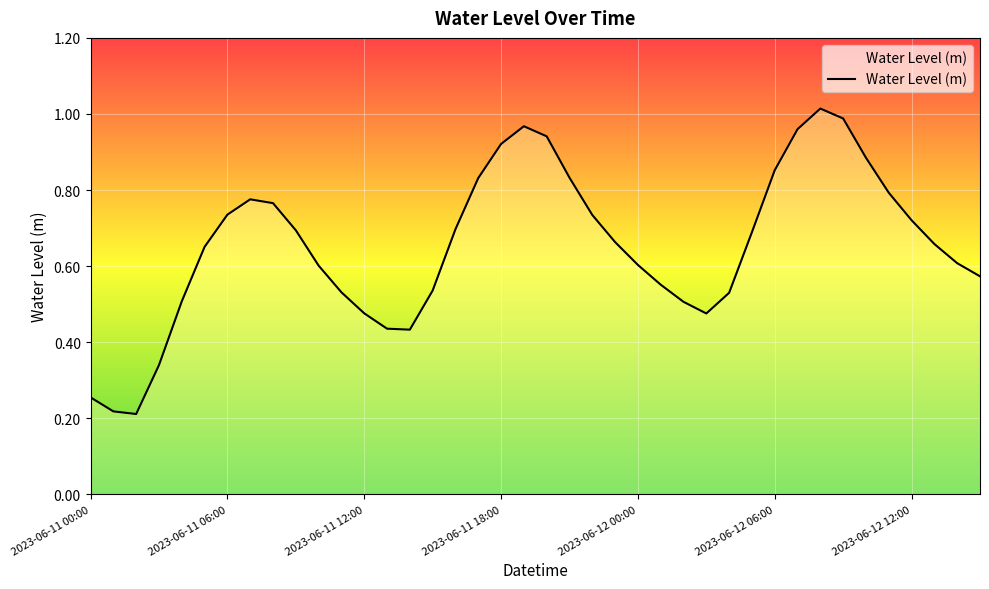

Does the chart have visible grid lines?

Yes